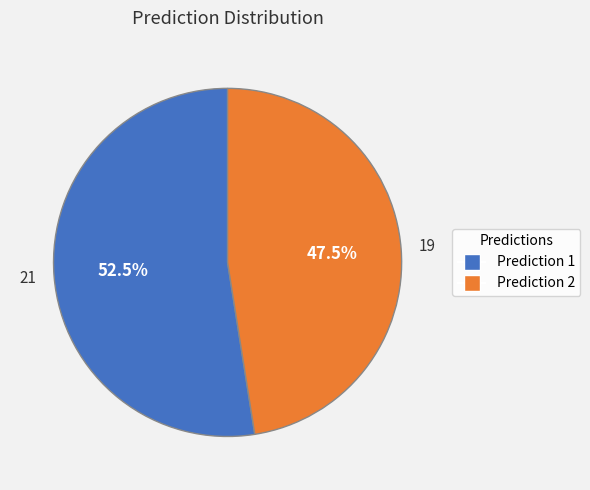

Does any single category account for the majority?

Yes